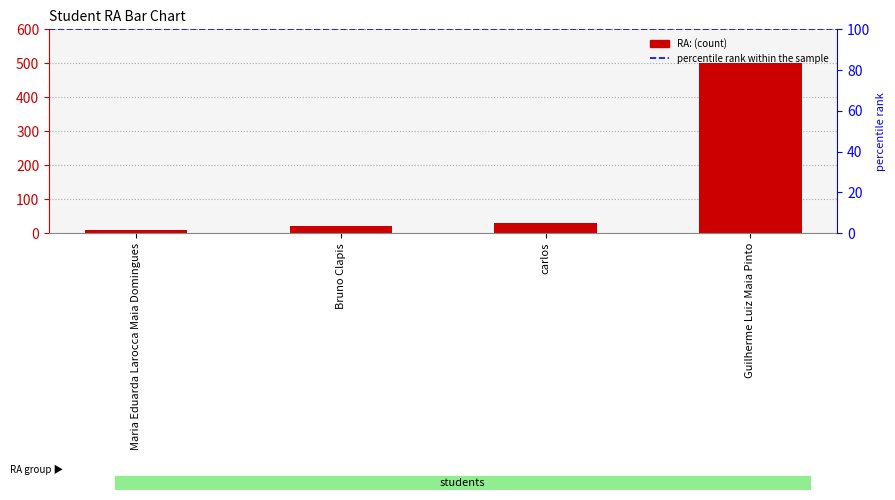

True or false: the data shows 501 at Guilherme Luiz Maia Pinto.

True